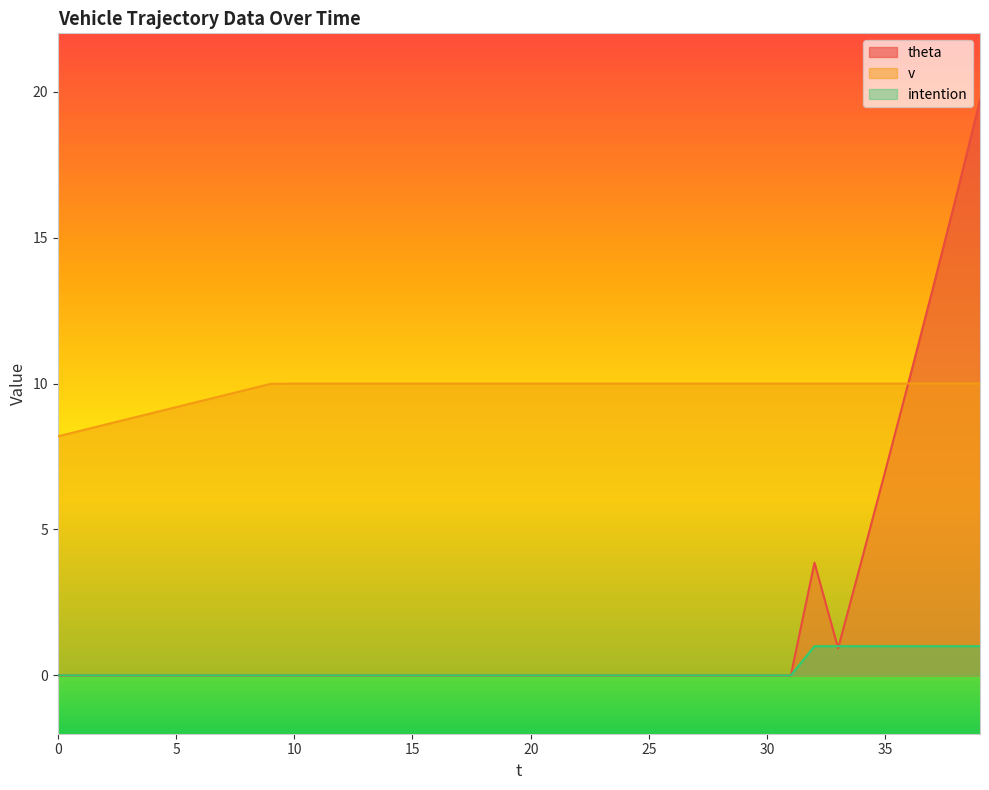

Rank the categories by intention value from lowest to highest.

0, 1, 2, 3, 4, 5, 6, 7, 8, 9, 10, 11, 12, 13, 14, 15, 16, 17, 18, 19, 20, 21, 22, 23, 24, 25, 26, 27, 28, 29, 30, 31, 32, 33, 34, 35, 36, 37, 38, 39